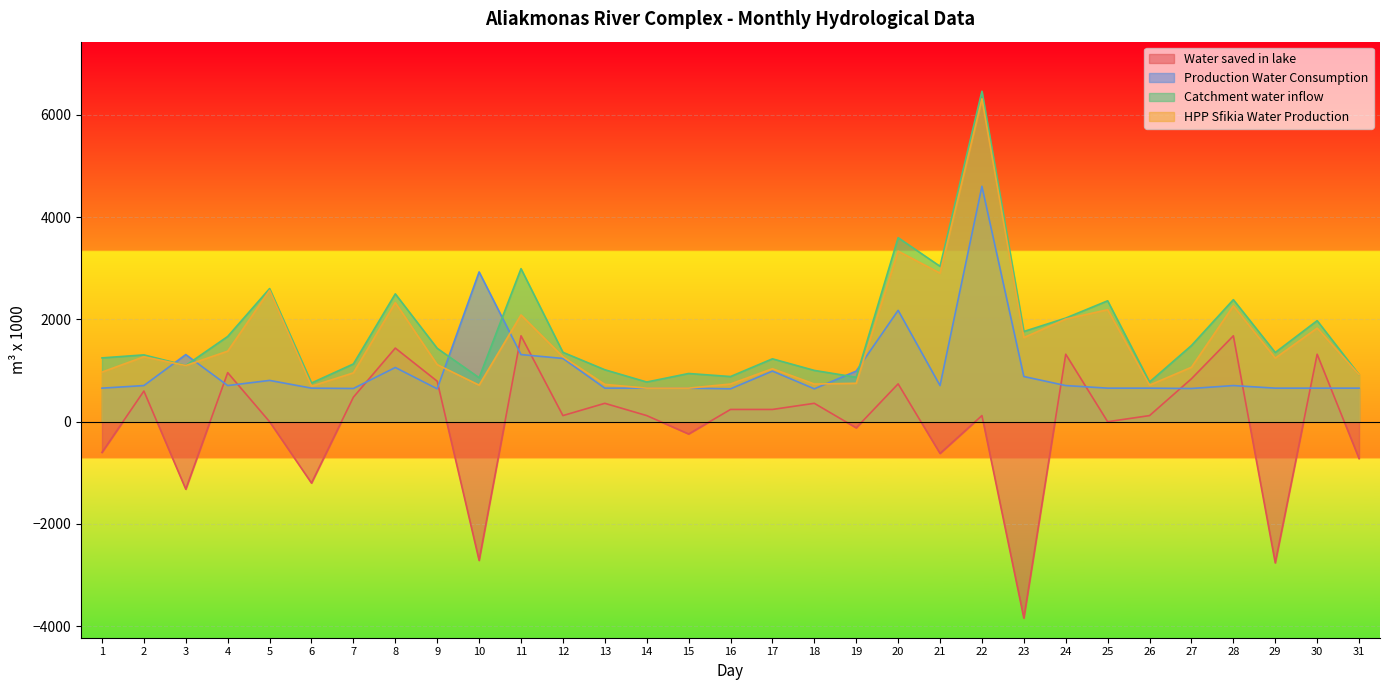

Rank the series at 12 from highest to lowest value.

Catchment water inflow, HPP Sfikia Water Production, Production Water Consumption, Water saved in lake